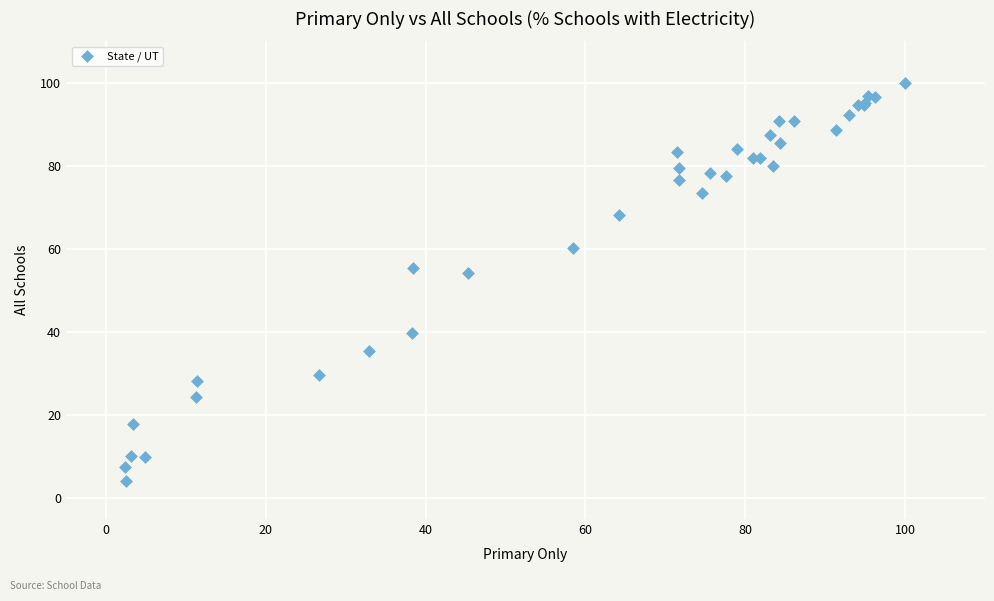

What Y value in the scatter plot is closest to 52?

54.3